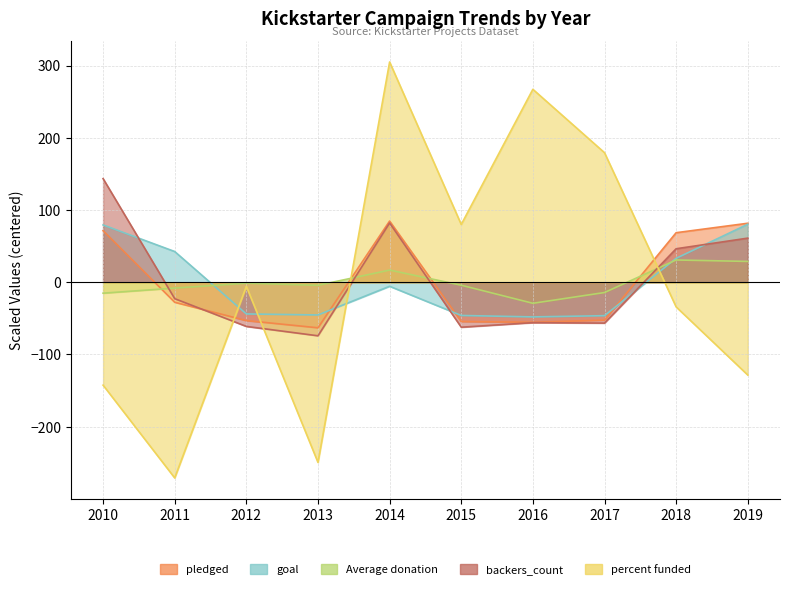

List the labels in order of Average donation value, smallest first.

2016, 2010, 2017, 2011, 2013, 2015, 2012, 2014, 2019, 2018